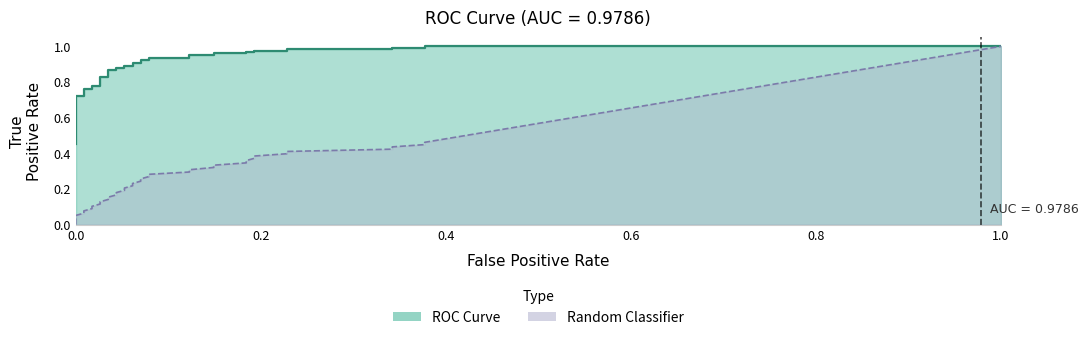

At how many categories does at least one series exceed 0?

38